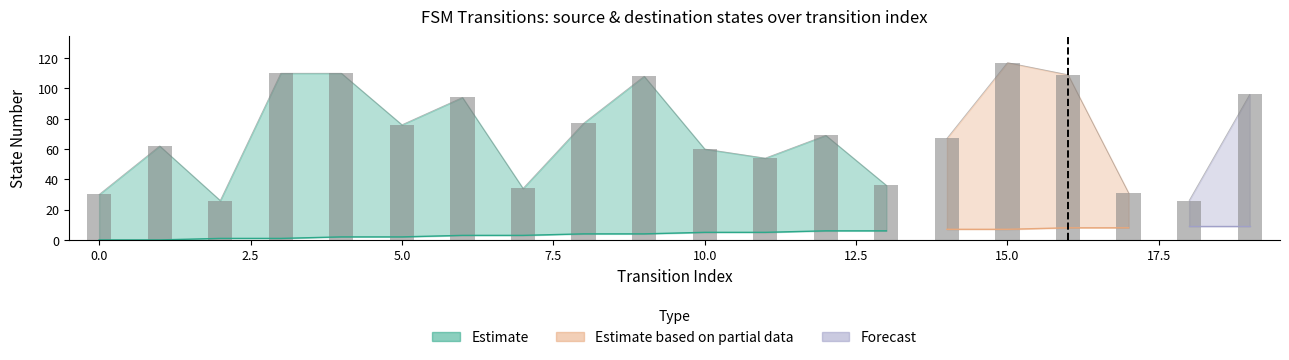

What is the spread (max minus min) of values at 3?

110